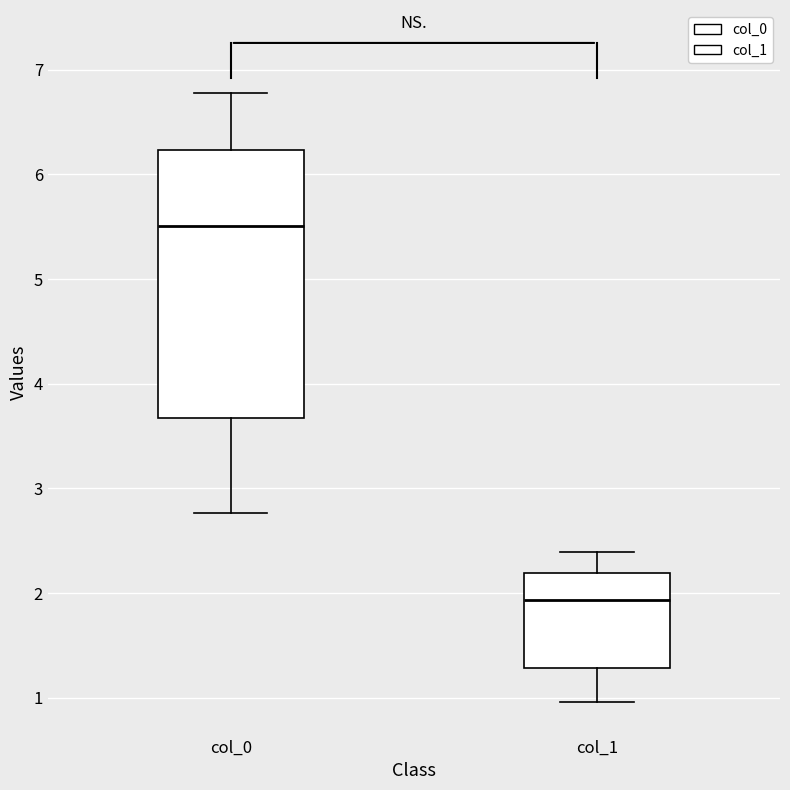

Which box's median line is the highest?

col_0